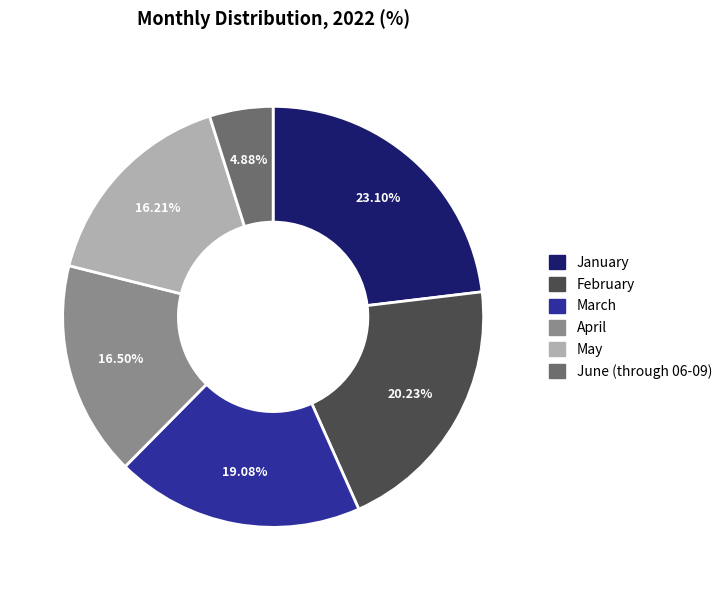

What is the ratio of the value at March to the value at February?

0.9